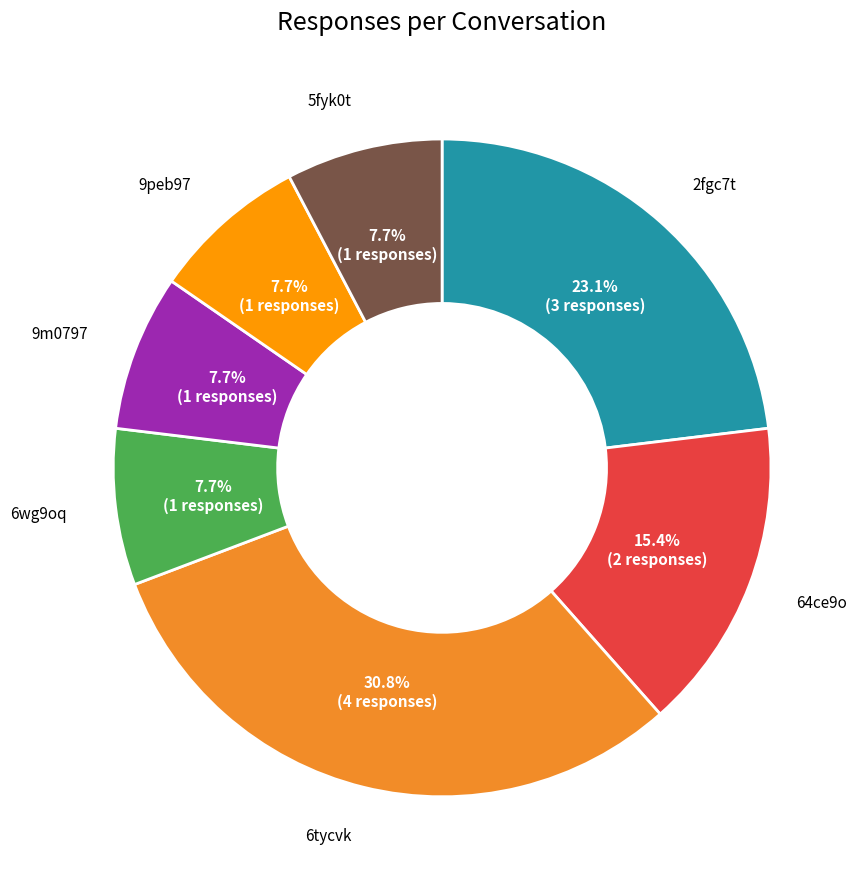

Combined, do 2fgc7t and 6tycvk account for over 50%?

Yes